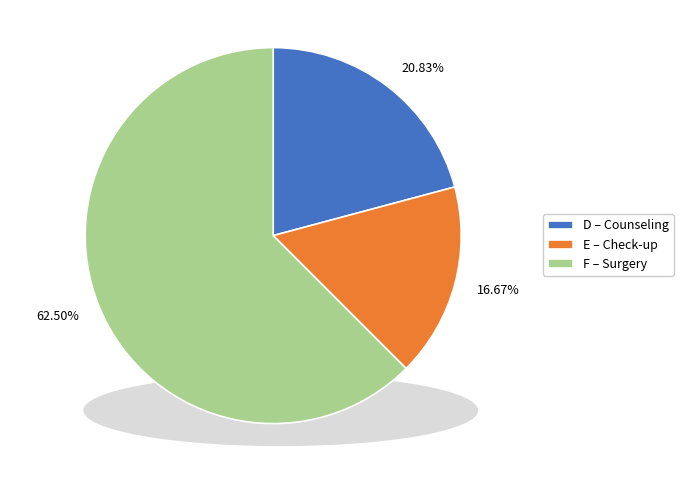

To the nearest percent, what is the combined percentage of F and D?

83%